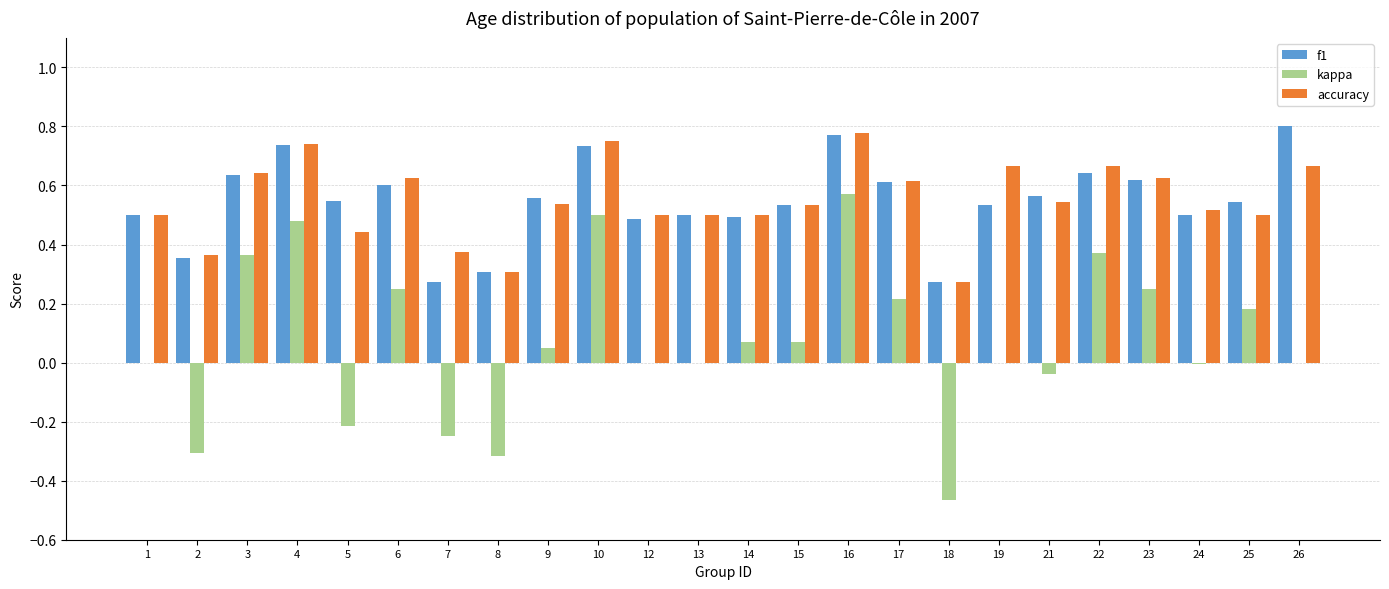

What is the sum of all kappa values?

1.8